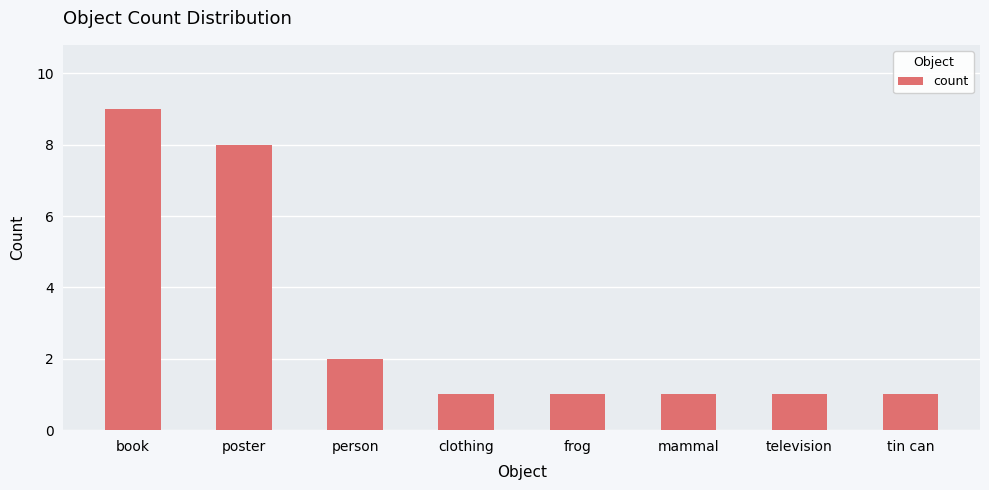

What is the approximate value at poster?

8